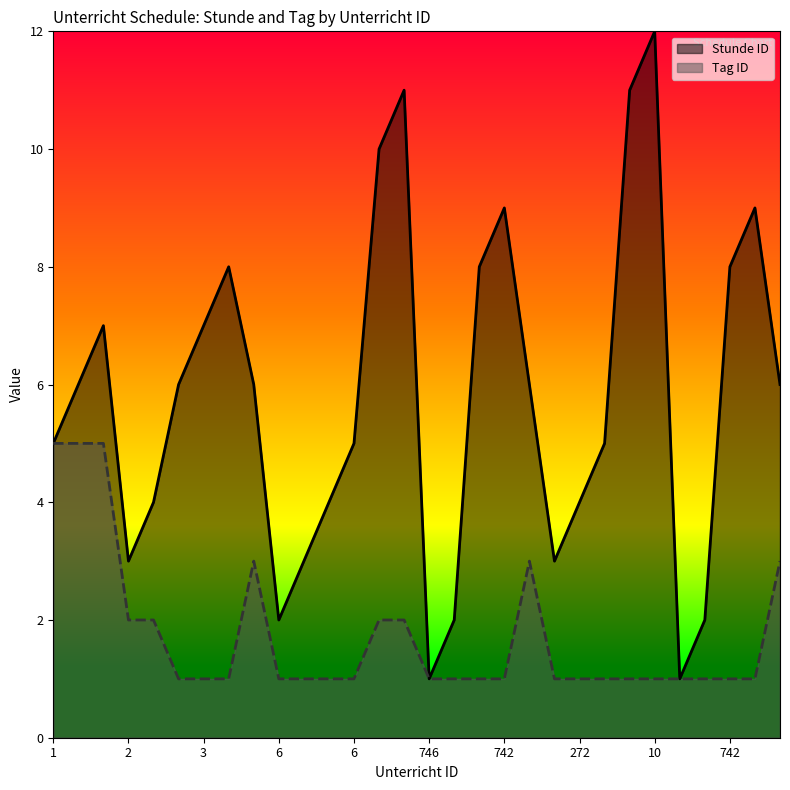

Reading right to left, what are all the values shown in this chart?

Stunde ID: 6	9	8	2	1	12	11	5	4	3	6	9	8	2	1	11	10	5	4	3	2	6	8	7	6	4	3	7	6	5
Tag ID: 3	1	1	1	1	1	1	1	1	1	3	1	1	1	1	2	2	1	1	1	1	3	1	1	1	2	2	5	5	5